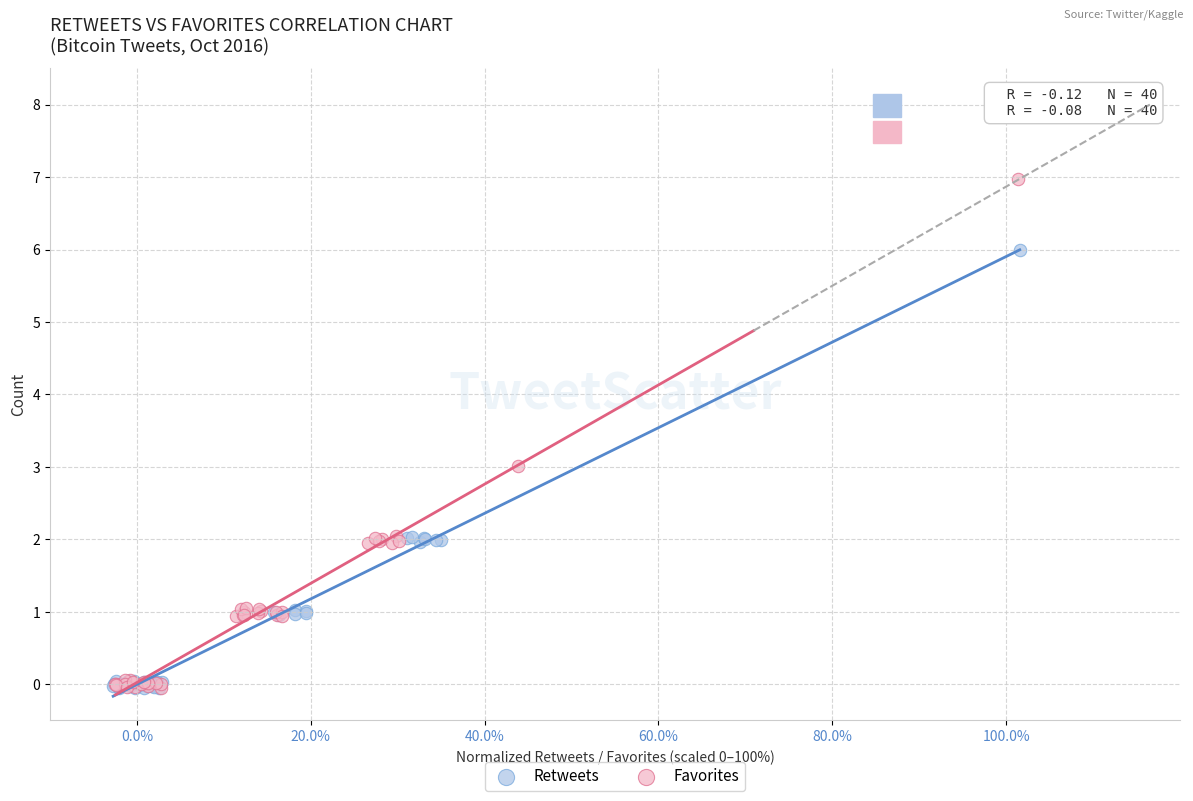

Which series has the largest Y range (max minus min)?

Favorites